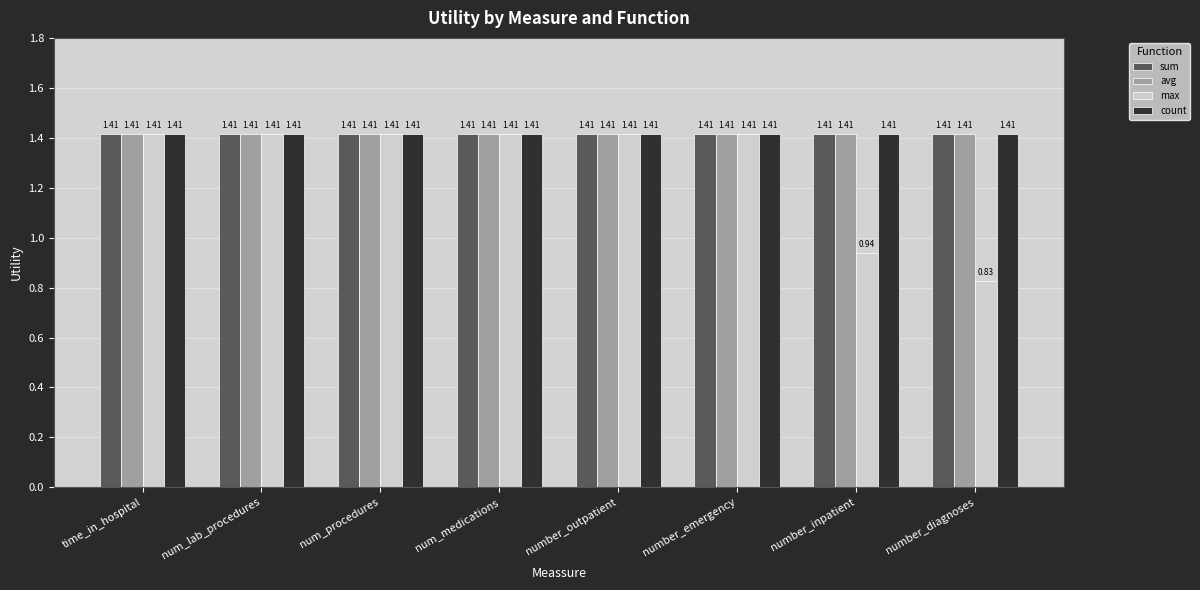

Which series has the widest spread of values?

max